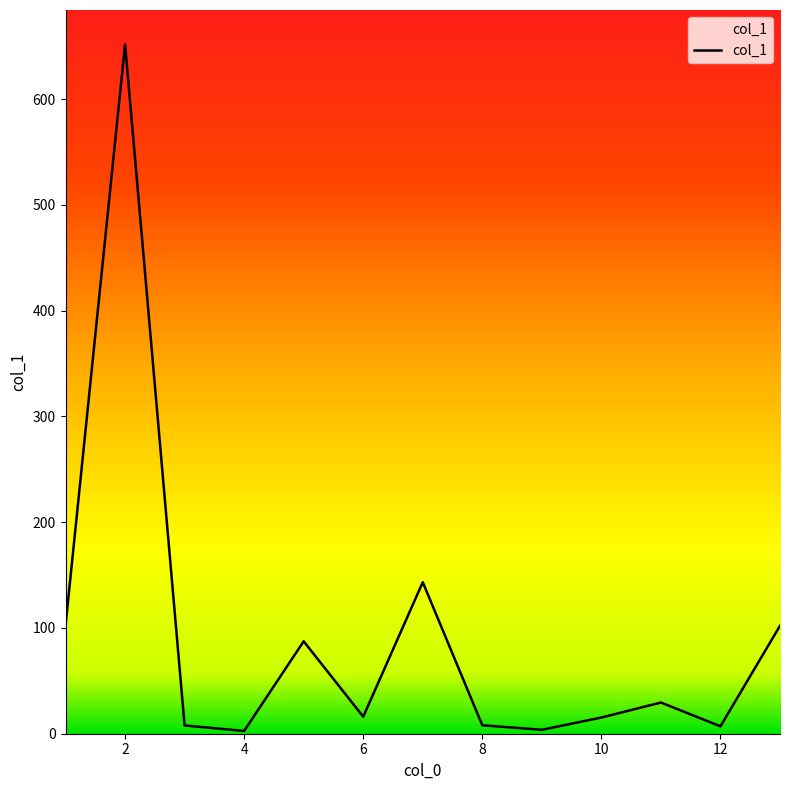

What is the maximum value shown in the chart?

651.8